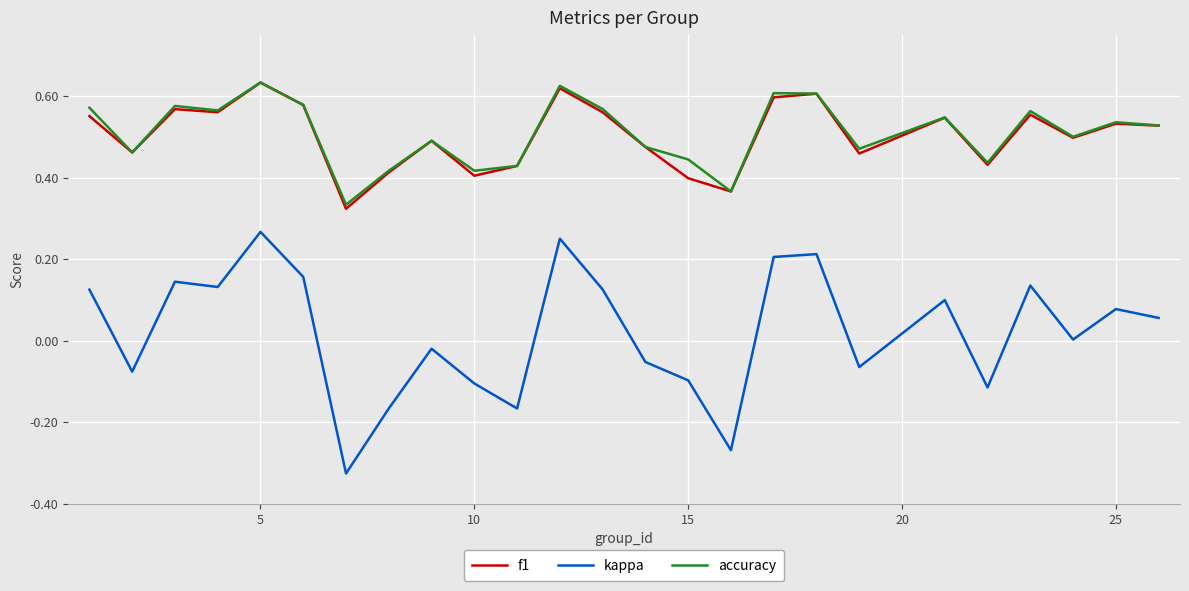

At how many categories does at least one series exceed 0?

25